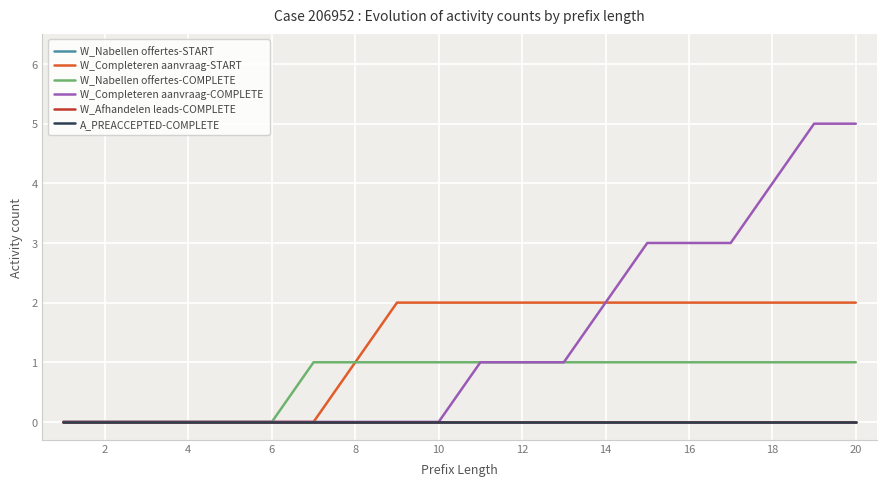

Which series has the largest total across all categories?

W_Completeren aanvraag-COMPLETE